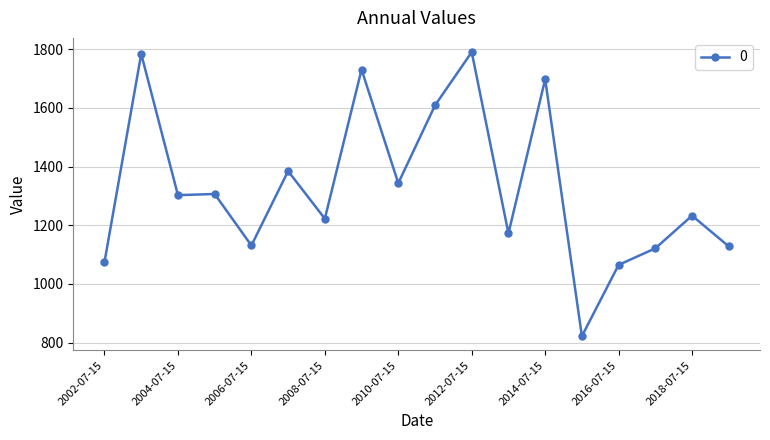

Does the chart display data point markers on the line(s)?

Yes